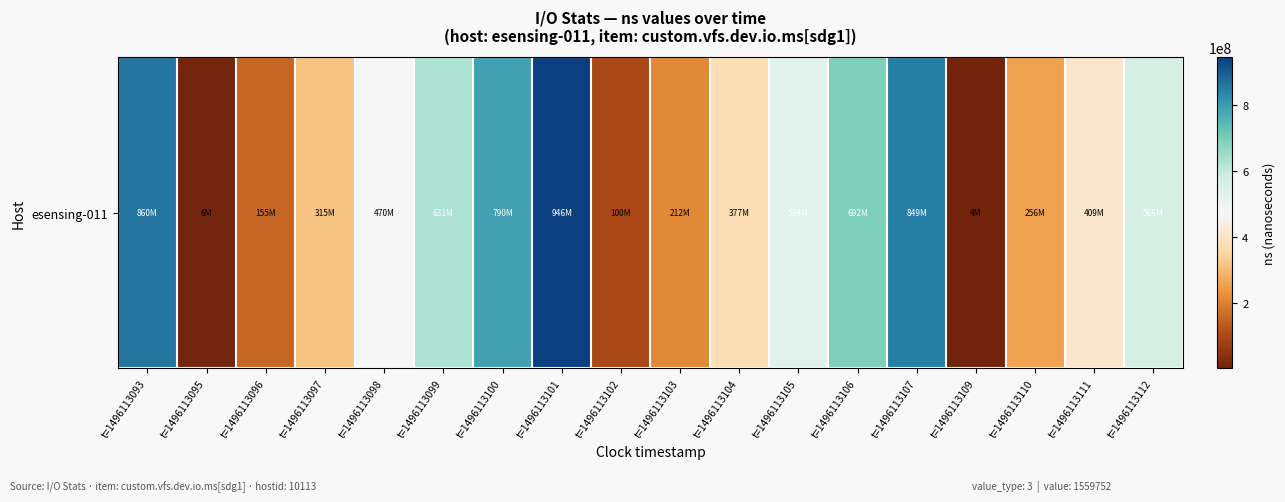

Which has a higher value, t=1496113100 or t=1496113095?

t=1496113100